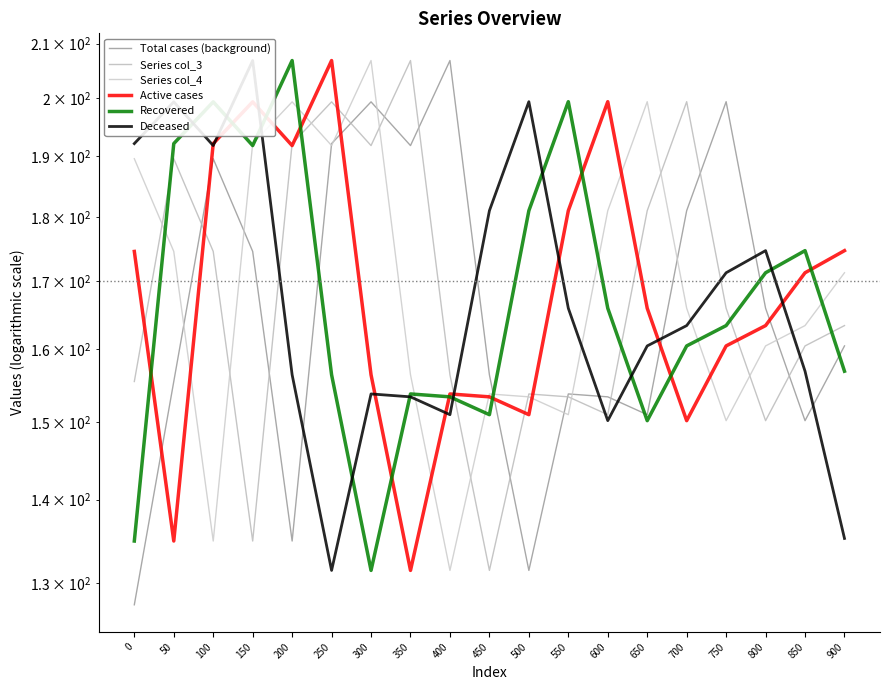

How many lines are shown in the chart?

6